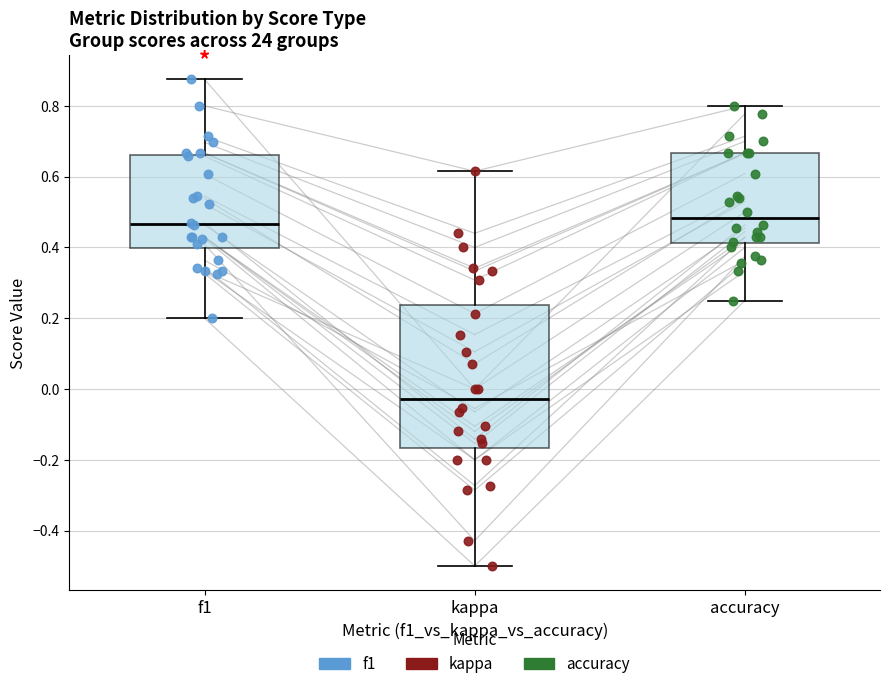

Reading left to right, read every box against the y-axis: the position of its median line, the range the box covers, and the ends of its whiskers. The values are not printed on the chart, so give them approximately, as read against the axis.

f1: median 0.46, box 0.40 to 0.66, whiskers 0.20 to 0.88
kappa: median -0.02, box -0.16 to 0.24, whiskers -0.50 to 0.62
accuracy: median 0.48, box 0.42 to 0.66, whiskers 0.26 to 0.80